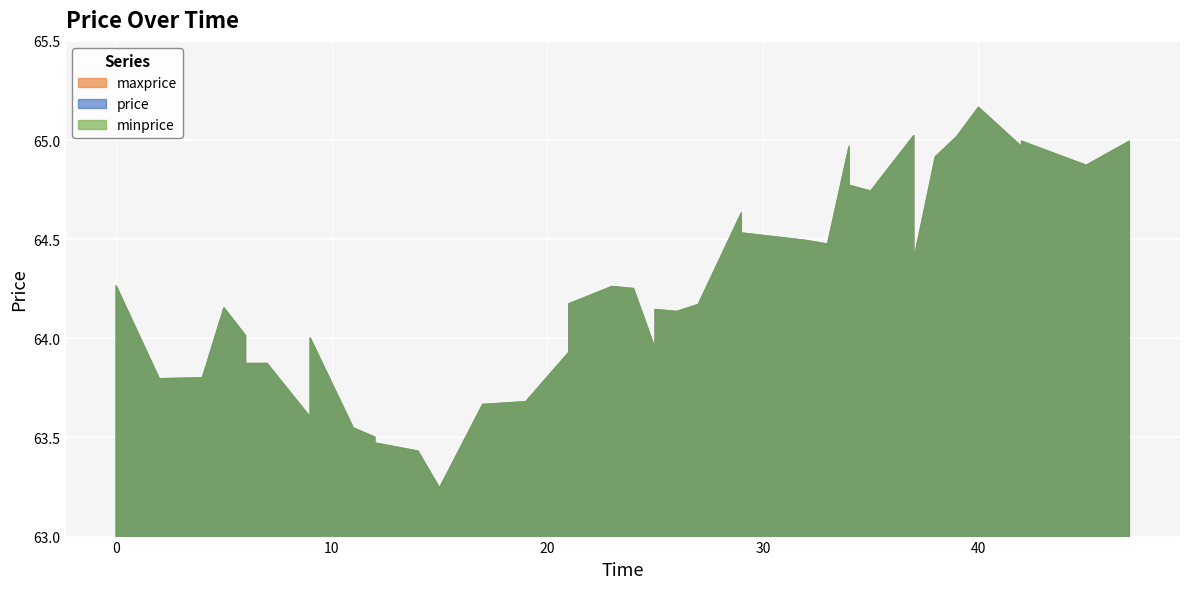

True or false: maxprice has more than 0 points higher than both neighbors.

True